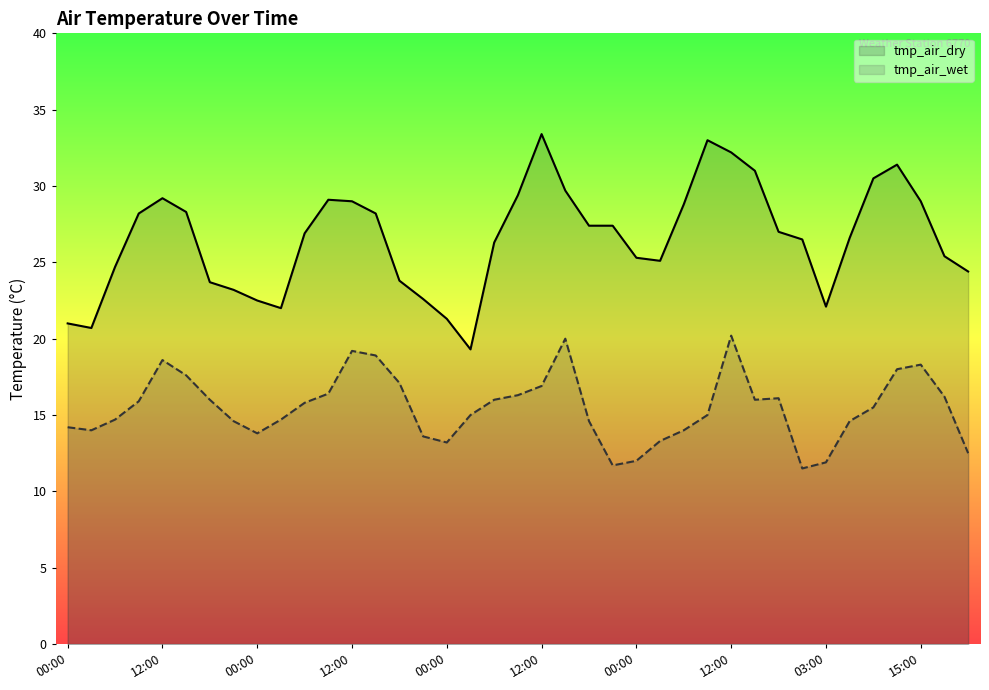

In tmp_air_wet, how many points are lower than both neighbors (excluding endpoints)?

6